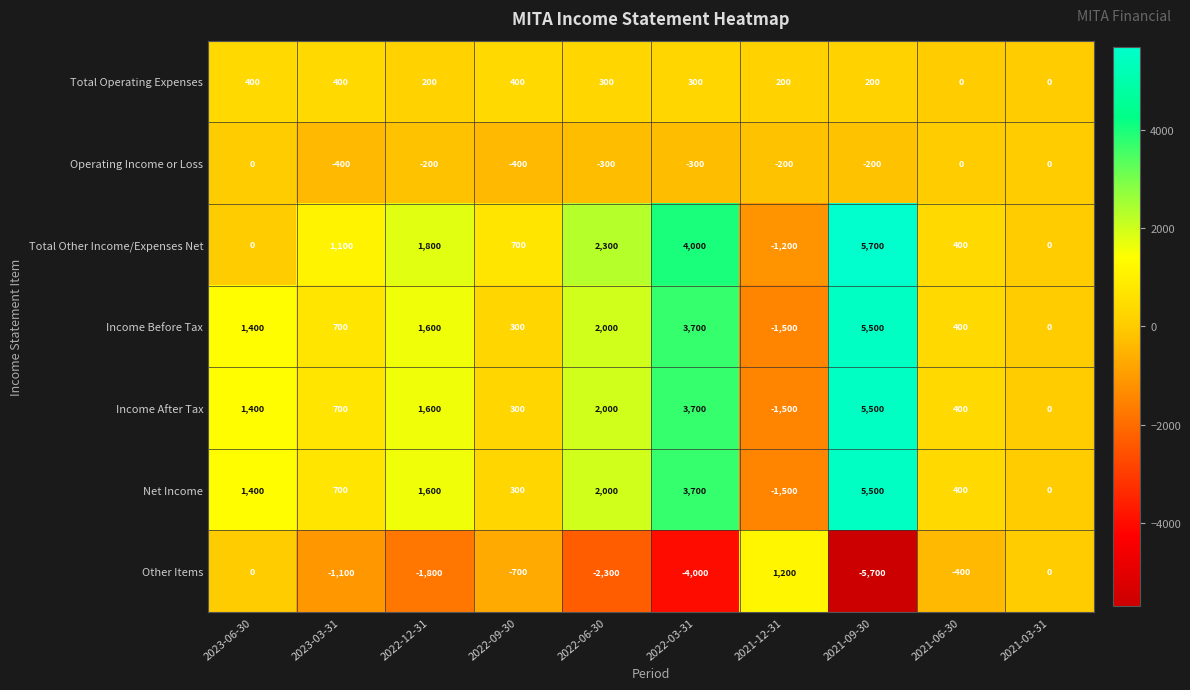

What is the smallest value displayed?

-5700